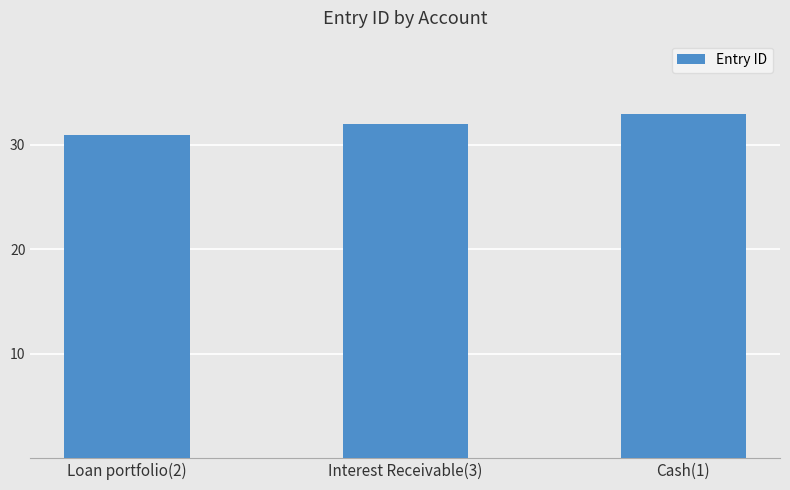

How many data points does each series have?

3